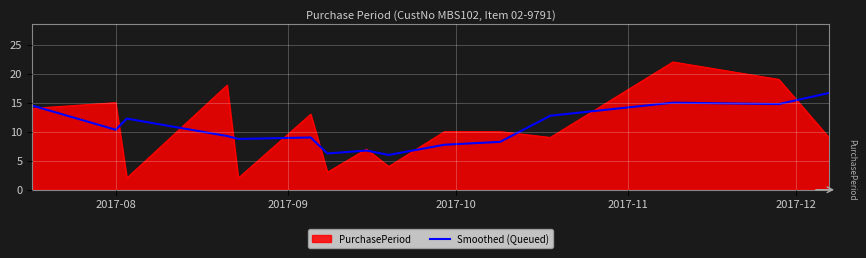

Which series has the widest spread of values?

PurchasePeriod